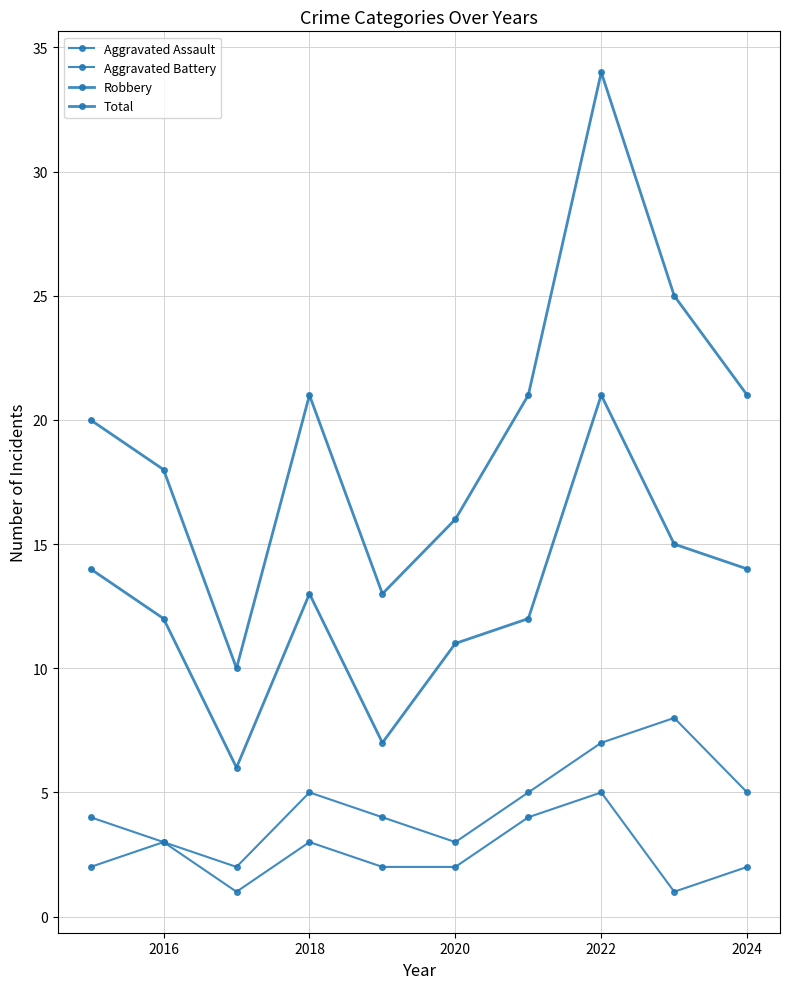

How many lines are shown in the chart?

4